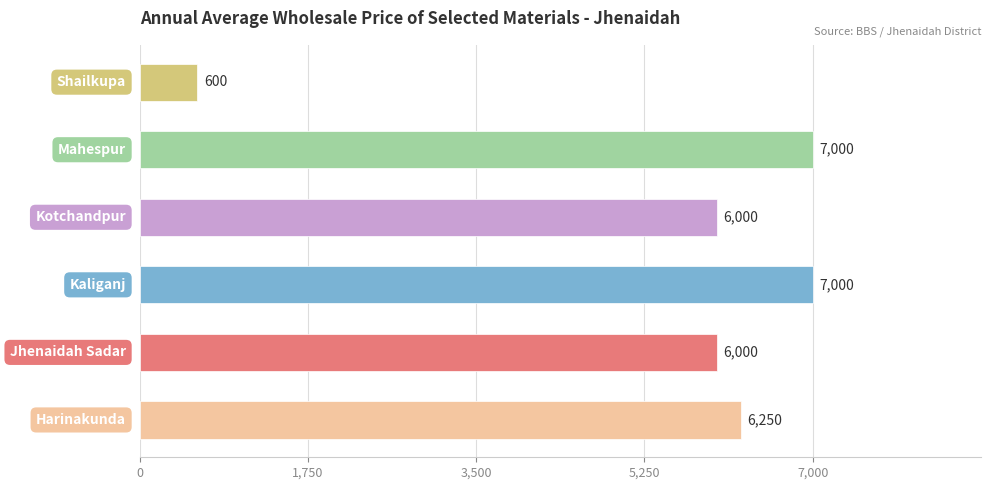

What is the minimum value shown in the chart?

600